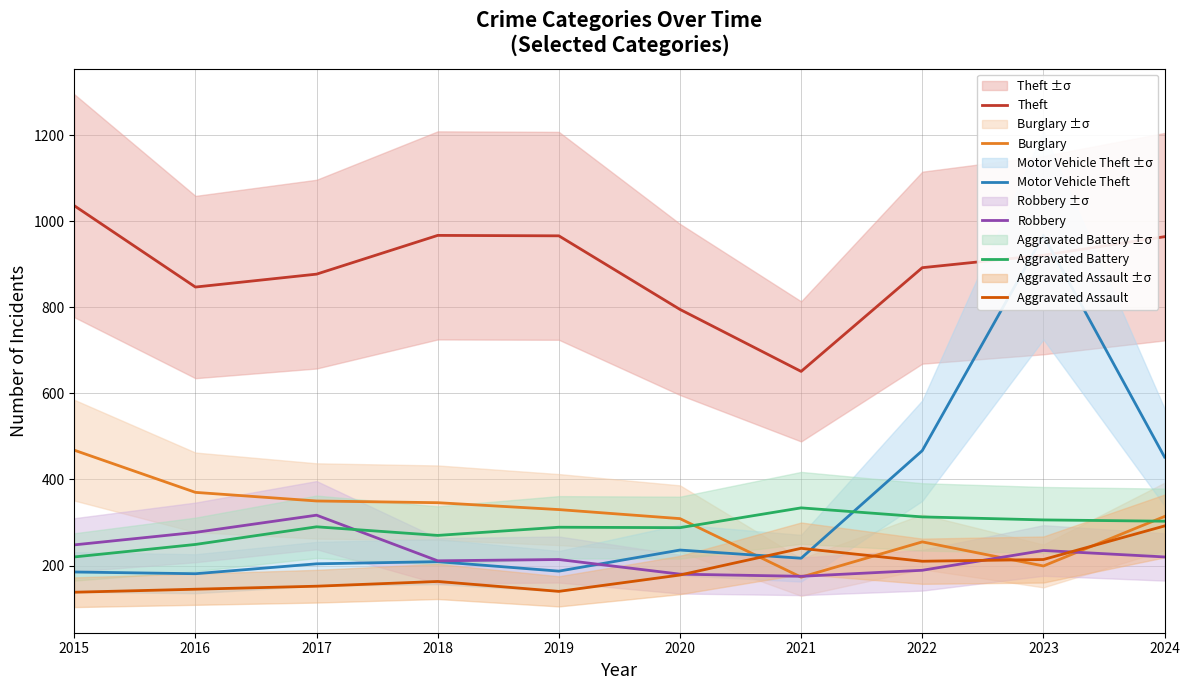

How many times do Burglary and Aggravated Battery cross each other?

2